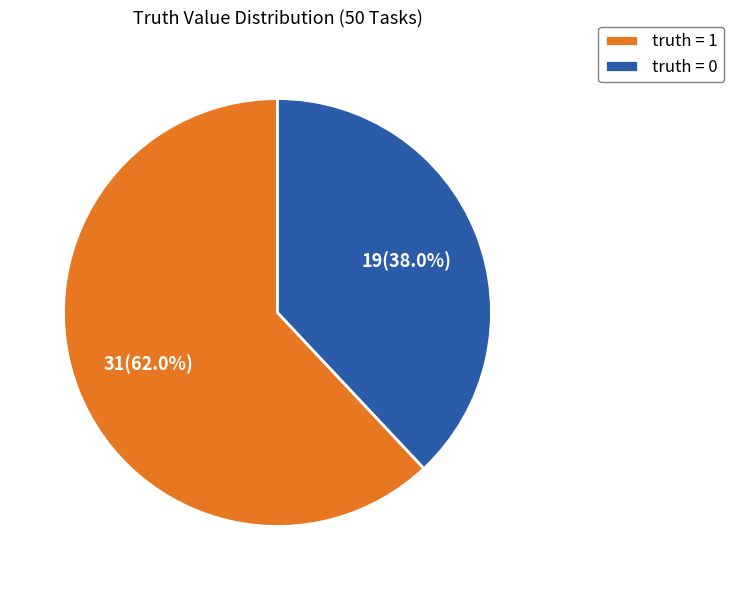

How many slices are in this pie chart?

2